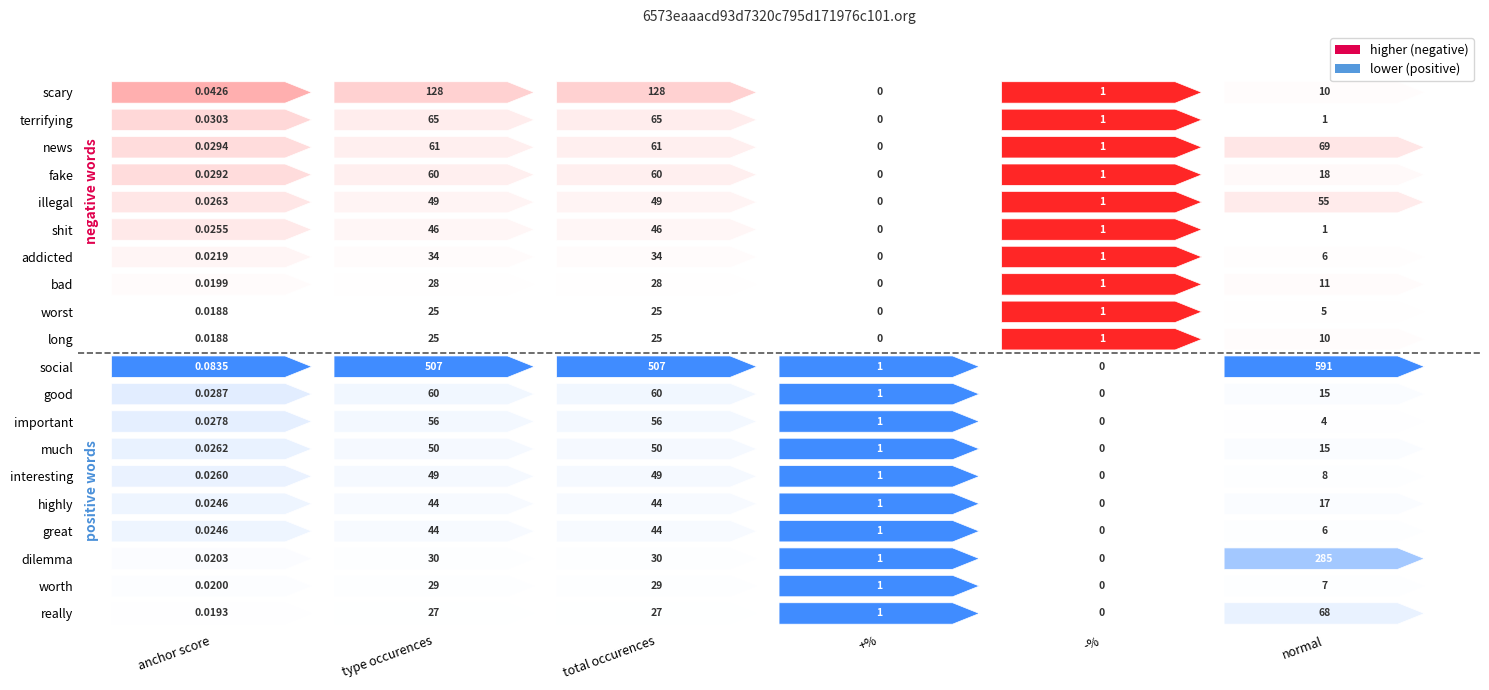

Which series changed the most between 0 and 1?

social